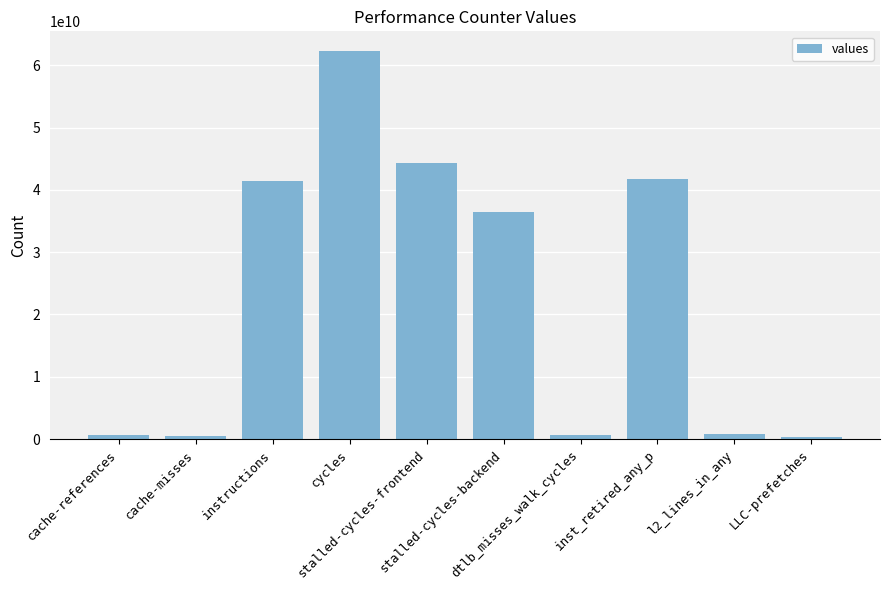

At which category does the chart reach its peak across all series?

cycles